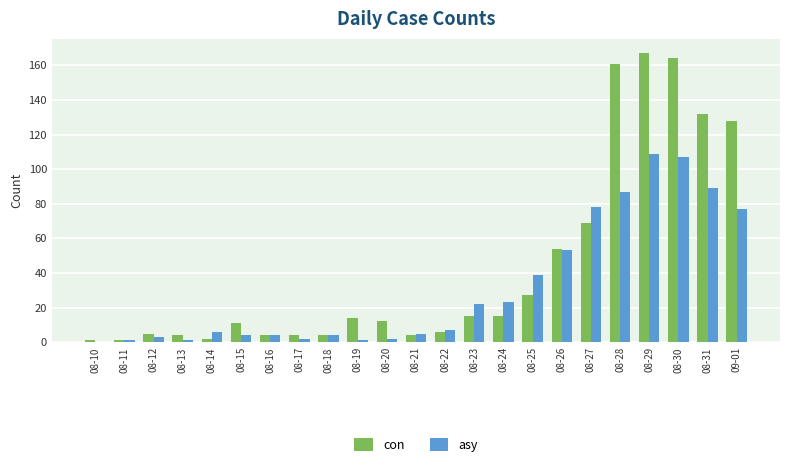

What are all the series names shown in the legend?

con, asy